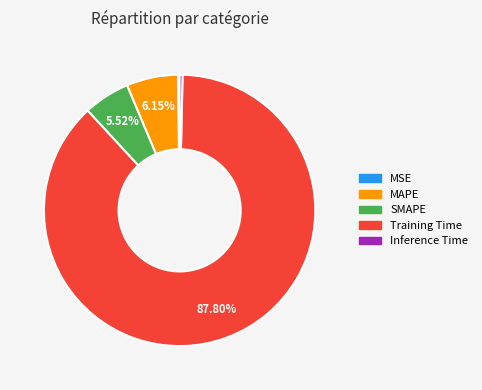

To the nearest percent, what portion does MAPE represent?

6%